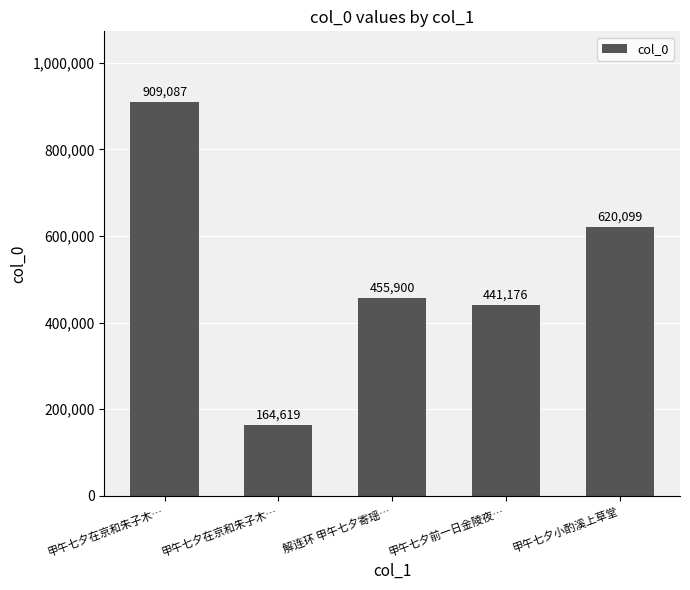

What is the label of the 3rd bar from the left?

解连环 甲午七夕寄瑶…